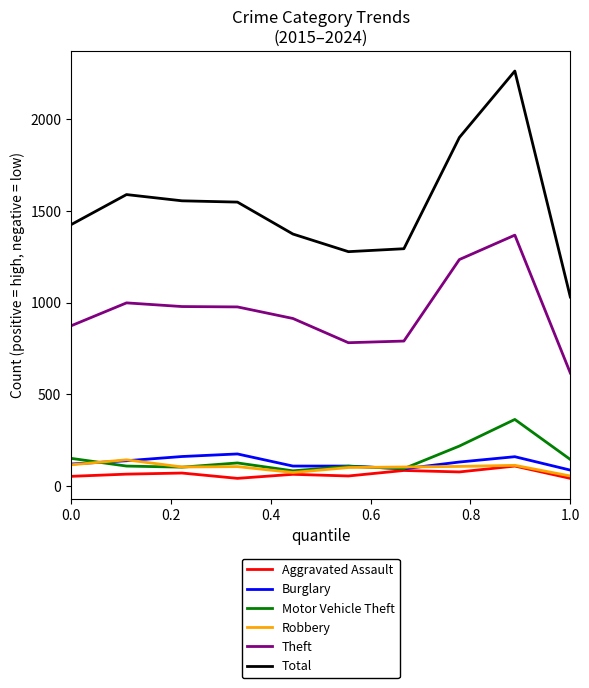

What is the maximum value for Total?

2262